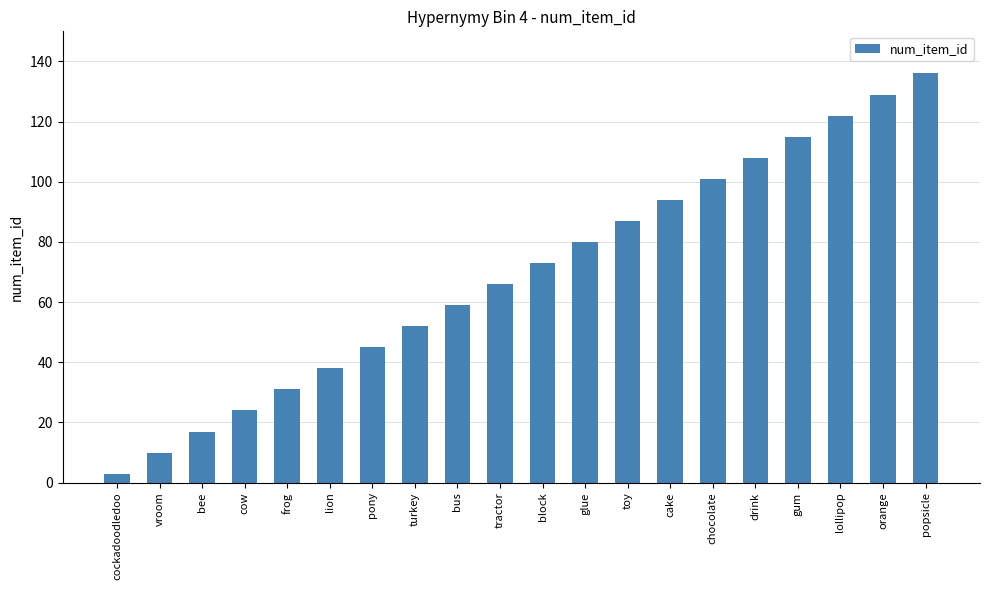

Which has a higher value, drink or turkey?

drink